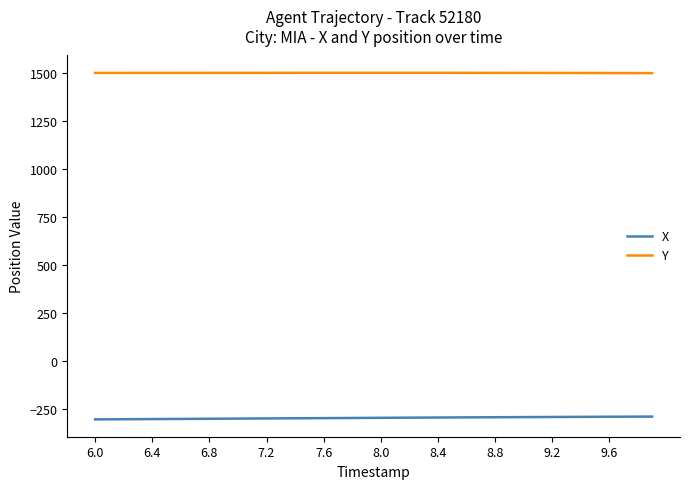

True or false: Y and X intersect in this chart.

False